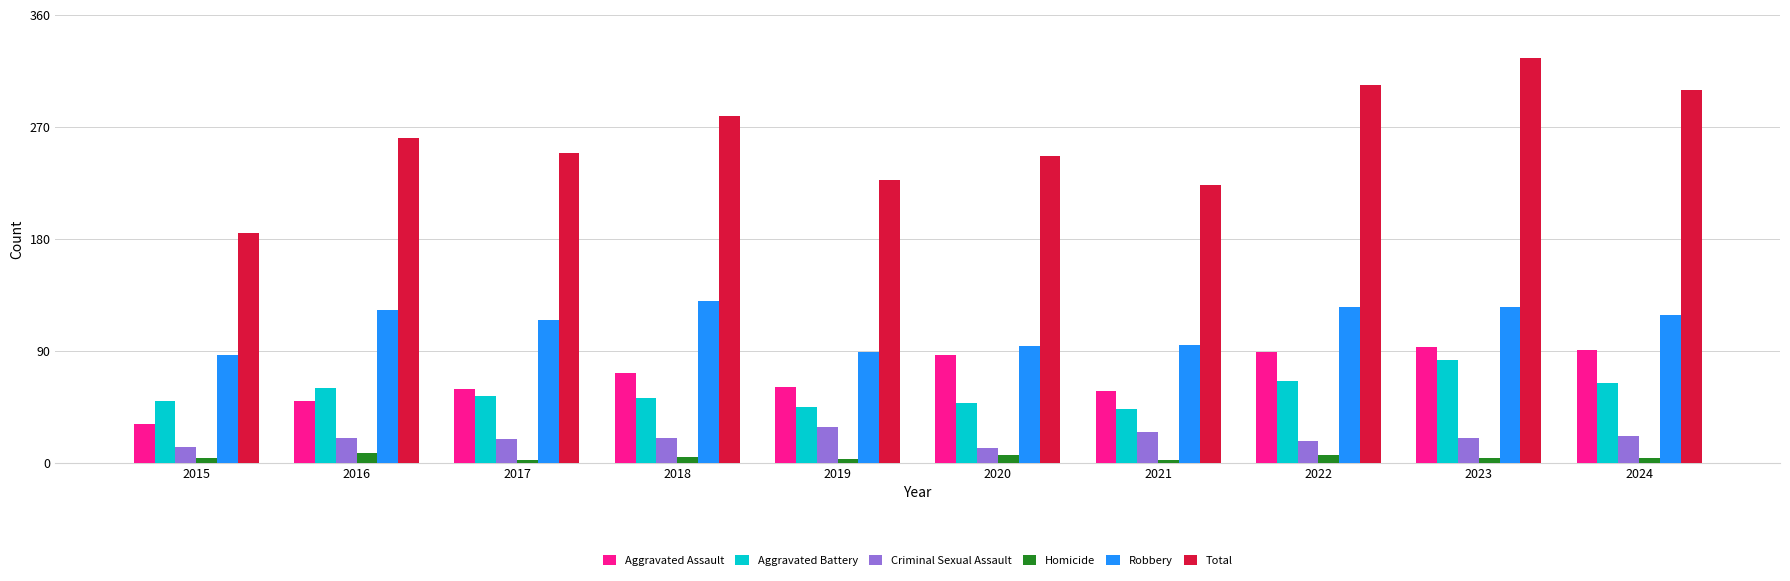

Is it true that Robbery equals 95 at 2021?

True